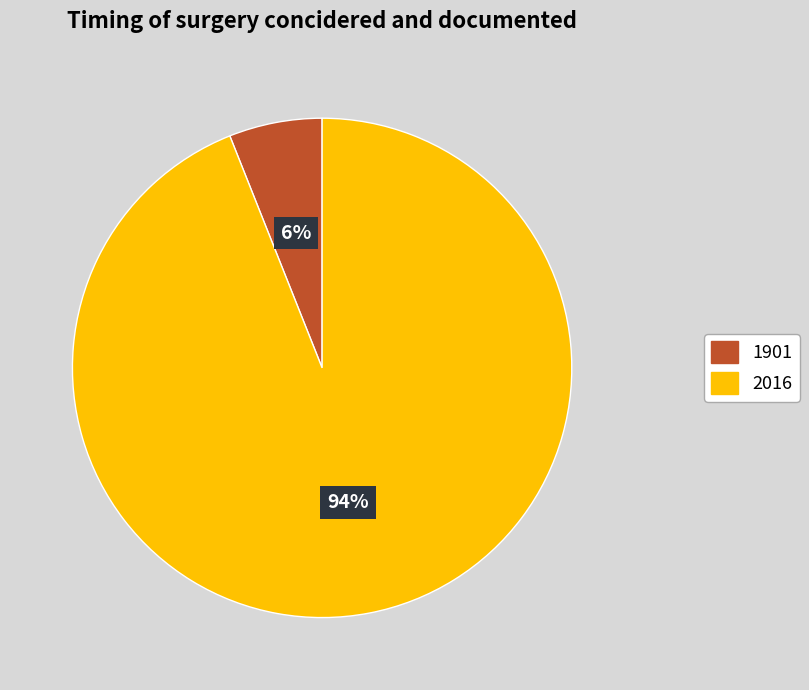

Count the number of slices in the pie.

2